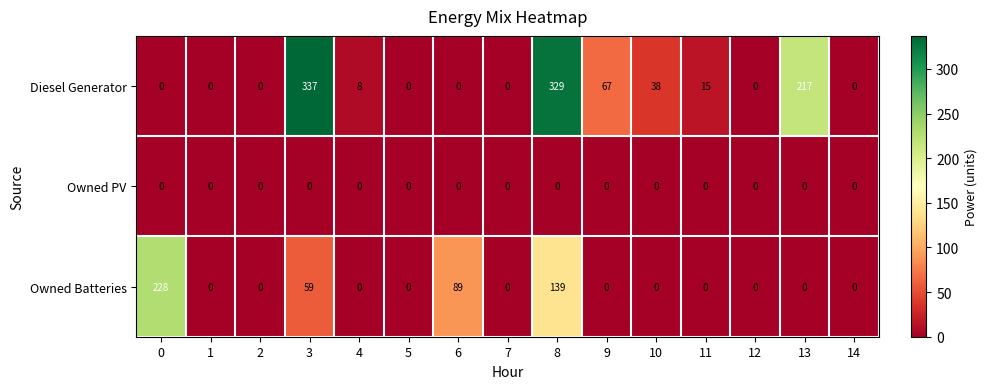

The Owned PV series shows 0 at 1. True or false?

True